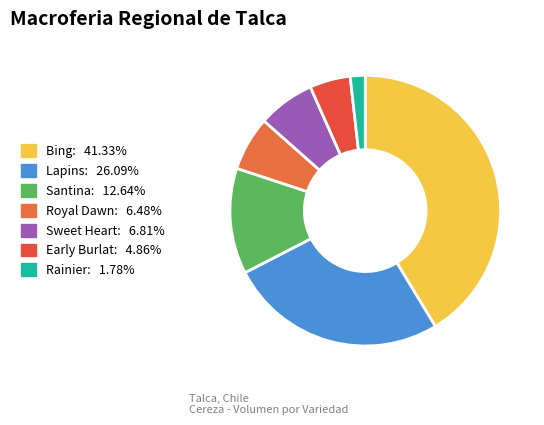

True or false: Bing accounts for 48% of the total.

False